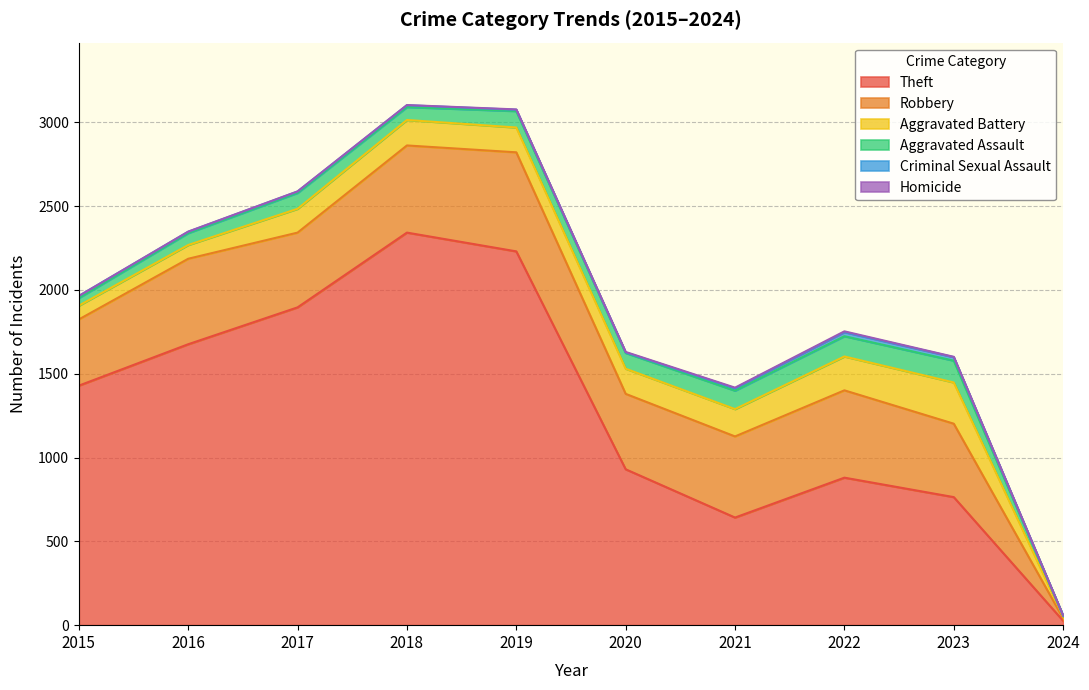

At 2016, list the series in order from smallest to largest.

Homicide, Criminal Sexual Assault, Aggravated Assault, Aggravated Battery, Robbery, Theft